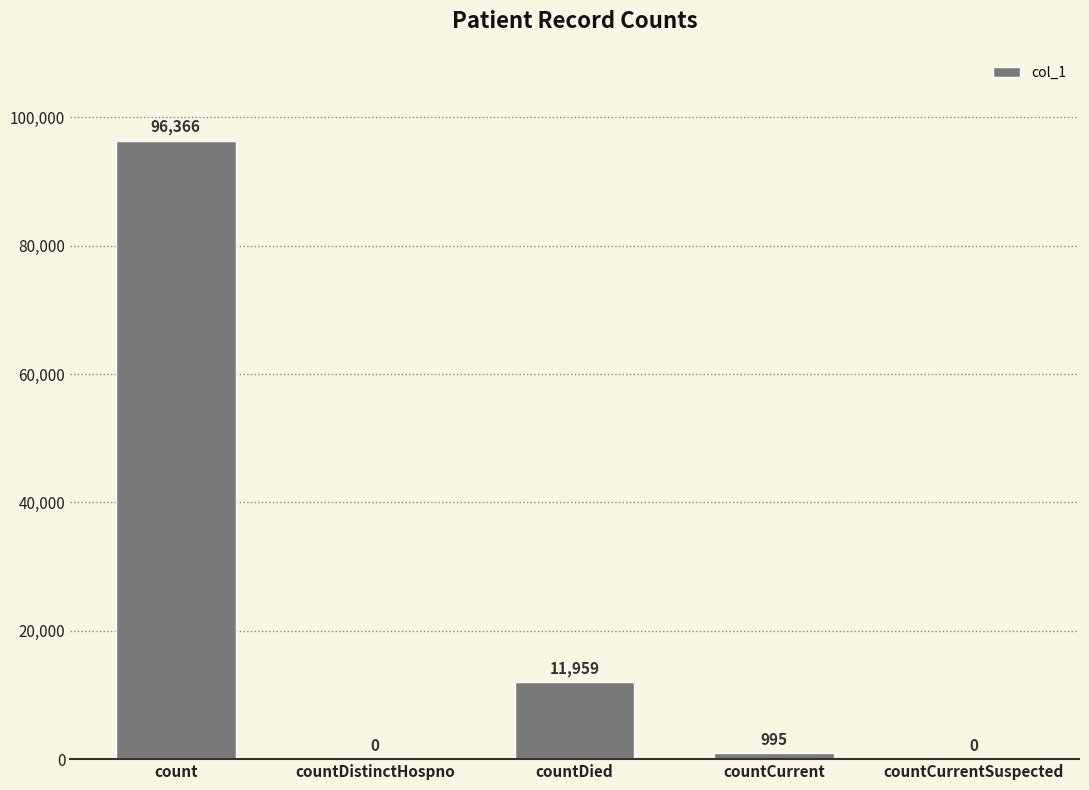

Reading right to left, transcribe all the data shown in this chart.

0	995	11959	0	96366